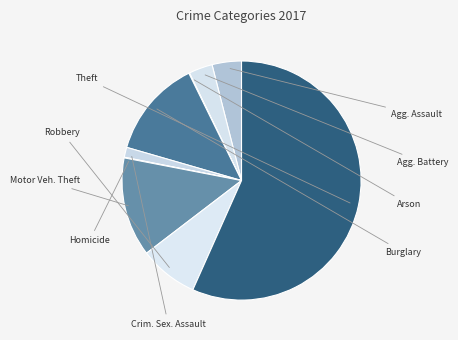

Count the number of slices in the pie.

9